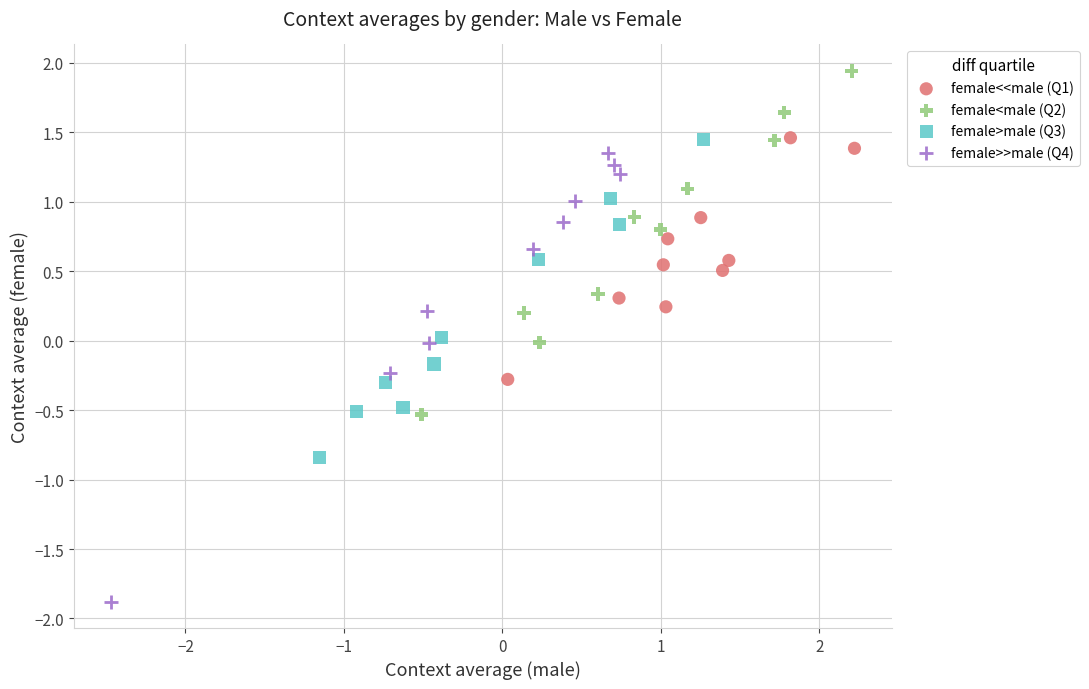

Which series reaches the maximum Y coordinate?

female<male (Q2)